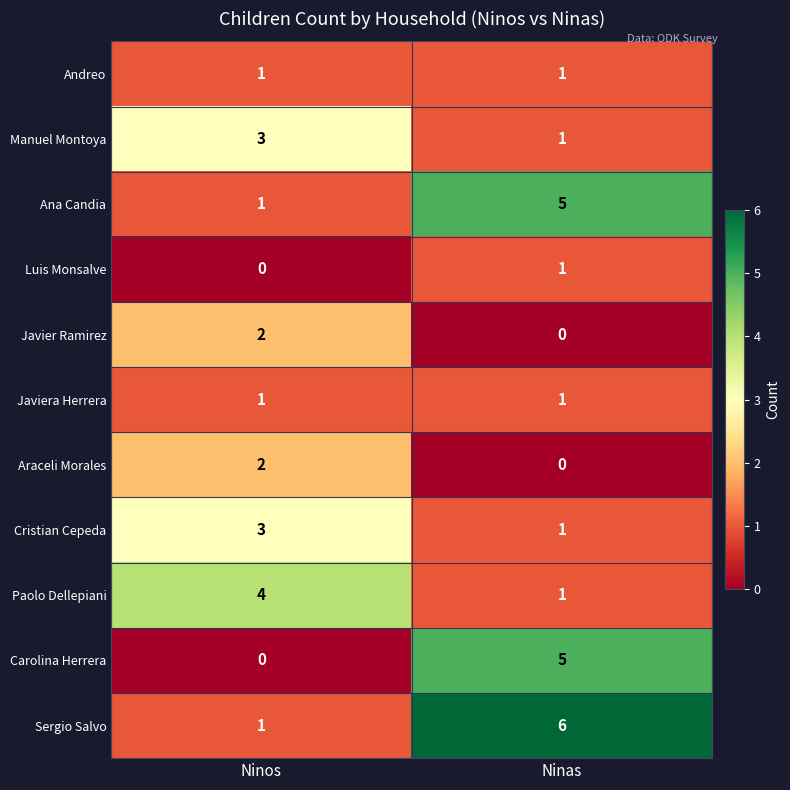

Where is Ana Candia nearest to the value 3?

Ninos